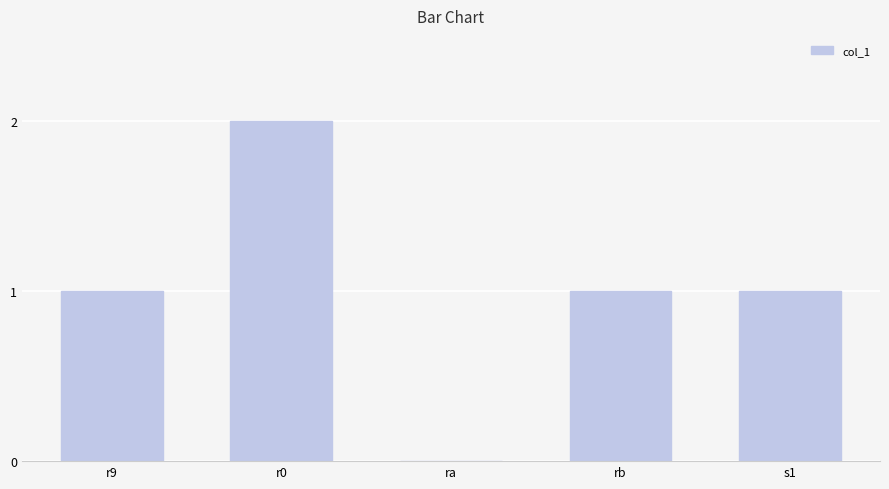

True or false: the data shows 0 at r9.

False